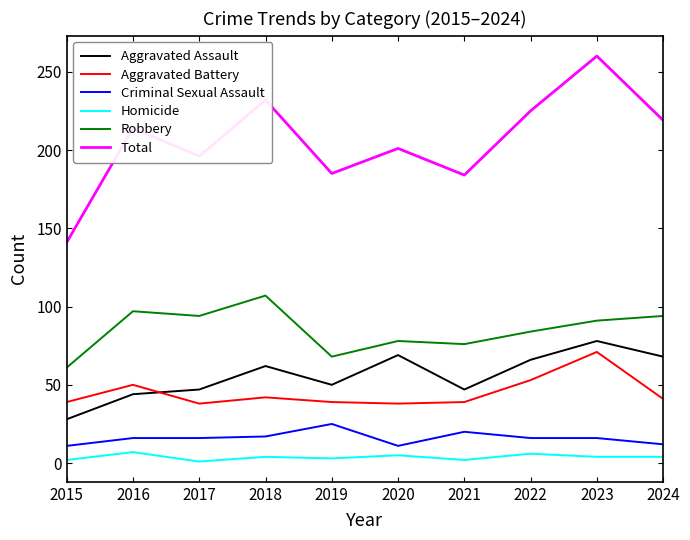

The Robbery series shows 84 at 2022. True or false?

True